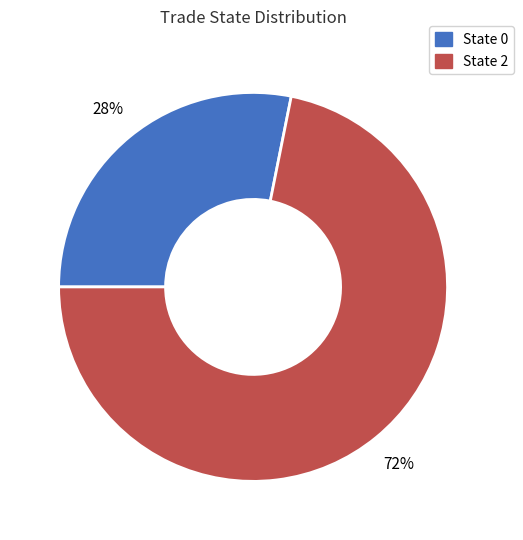

Does any single category account for the majority?

Yes